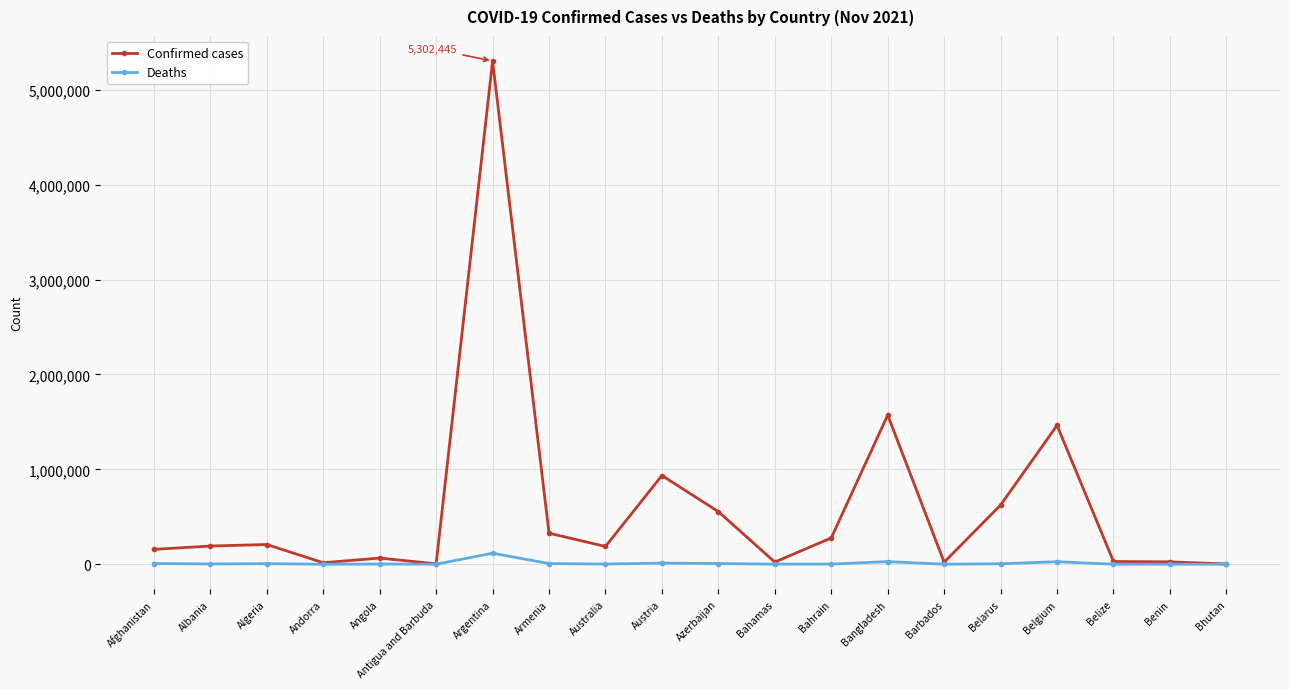

What is the highest value of the Confirmed cases series?

5302445